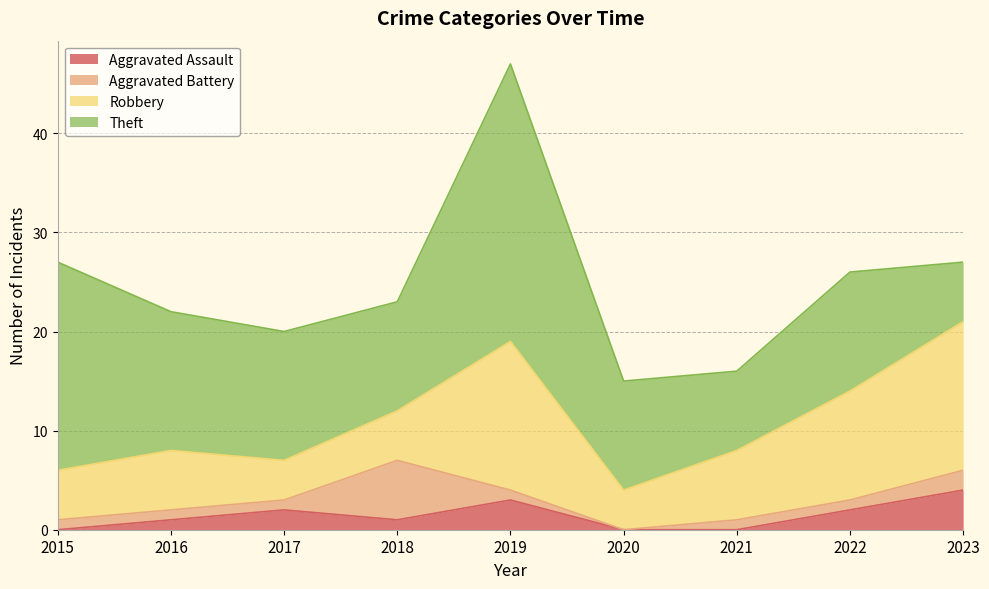

True or false: Robbery and Aggravated Assault intersect in this chart.

False